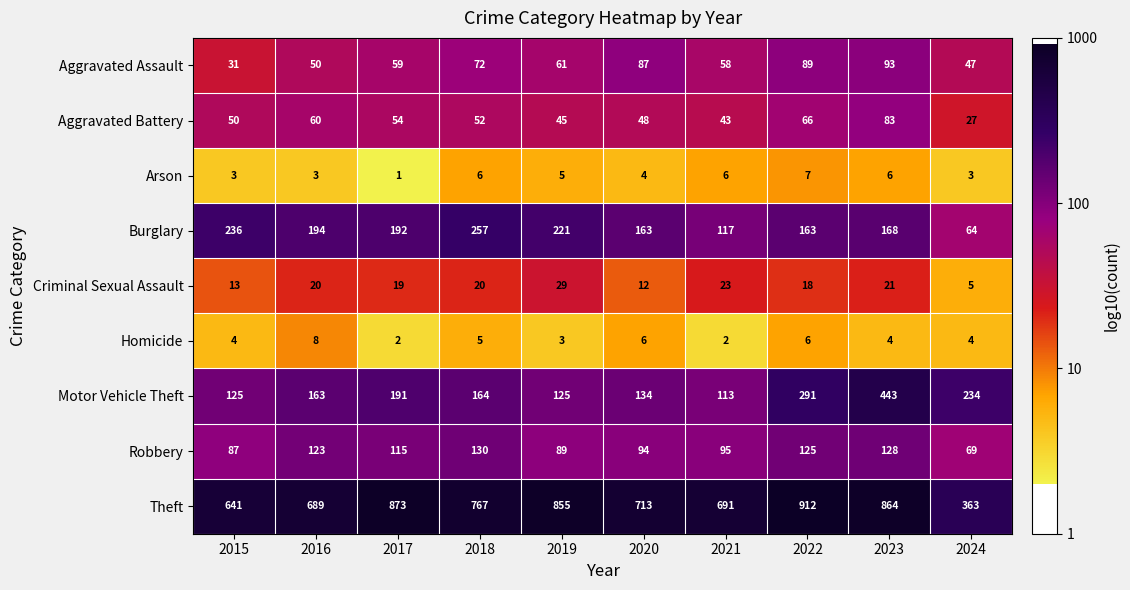

What is the sum of the Motor Vehicle Theft values at 2015 and 2021?

238